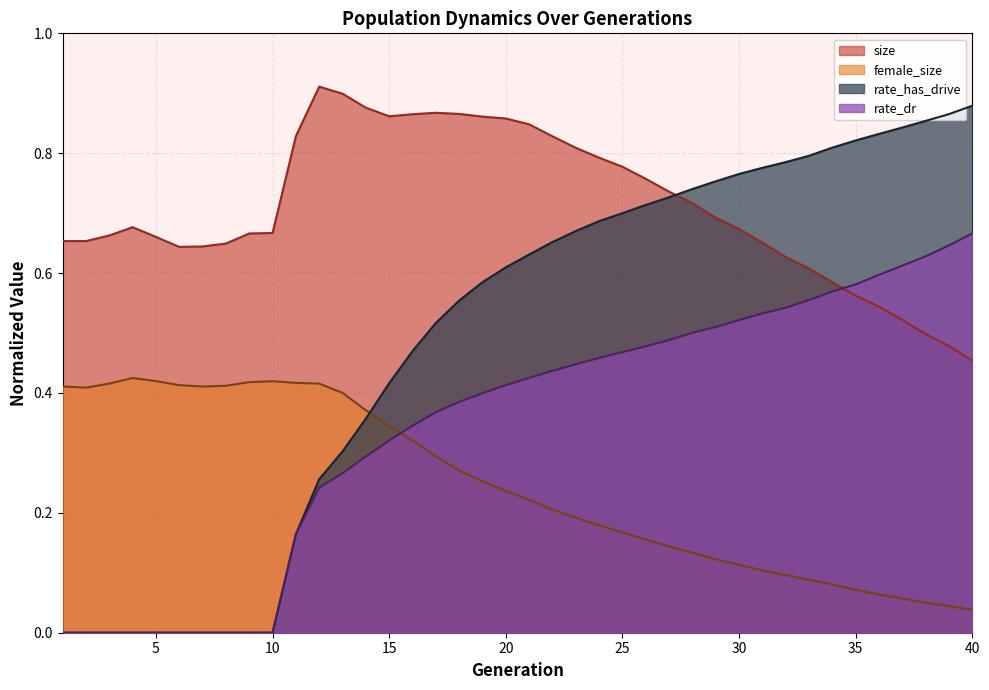

Reading left to right, transcribe all the data shown in this chart.

size: 0.7	0.7	0.7	0.7	0.7	0.6	0.6	0.6	0.7	0.7	0.8	0.9	0.9	0.9	0.9	0.9	0.9	0.9	0.9	0.9	0.8	0.8	0.8	0.8	0.8	0.8	0.7	0.7	0.7	0.7	0.7	0.6	0.6	0.6	0.6	0.5	0.5	0.5	0.5	0.5
female_size: 0.4	0.4	0.4	0.4	0.4	0.4	0.4	0.4	0.4	0.4	0.4	0.4	0.4	0.4	0.3	0.3	0.3	0.3	0.3	0.2	0.2	0.2	0.2	0.2	0.2	0.2	0.1	0.1	0.1	0.1	0.1	0.1	0.1	0.1	0.1	0.1	0.1	0.1	0.0	0.0
rate_dr: 0.0	0.0	0.0	0.0	0.0	0.0	0.0	0.0	0.0	0.0	0.2	0.2	0.3	0.3	0.3	0.3	0.4	0.4	0.4	0.4	0.4	0.4	0.4	0.5	0.5	0.5	0.5	0.5	0.5	0.5	0.5	0.5	0.6	0.6	0.6	0.6	0.6	0.6	0.6	0.7
rate_has_drive: 0.0	0.0	0.0	0.0	0.0	0.0	0.0	0.0	0.0	0.0	0.2	0.3	0.3	0.4	0.4	0.5	0.5	0.6	0.6	0.6	0.6	0.7	0.7	0.7	0.7	0.7	0.7	0.7	0.8	0.8	0.8	0.8	0.8	0.8	0.8	0.8	0.8	0.9	0.9	0.9